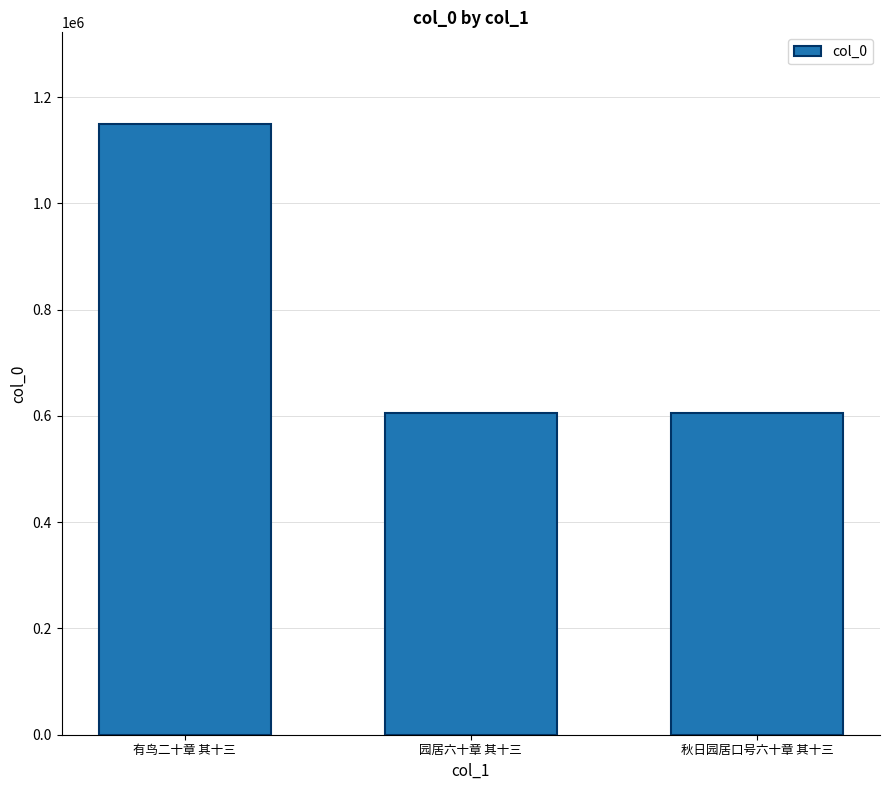

What is the ratio of the value at 有鸟二十章 其十三 to the value at 园居六十章 其十三?

1.9